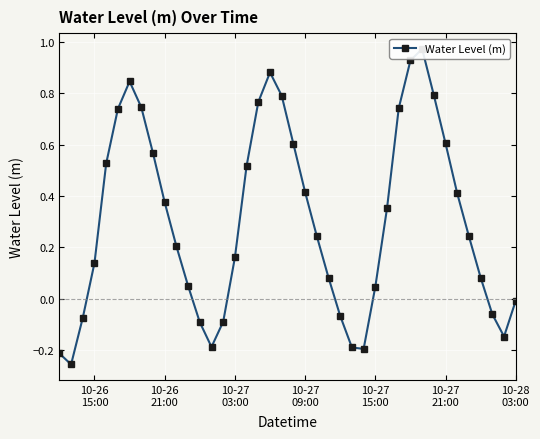

The value at 37 is -0.0. True or false?

False